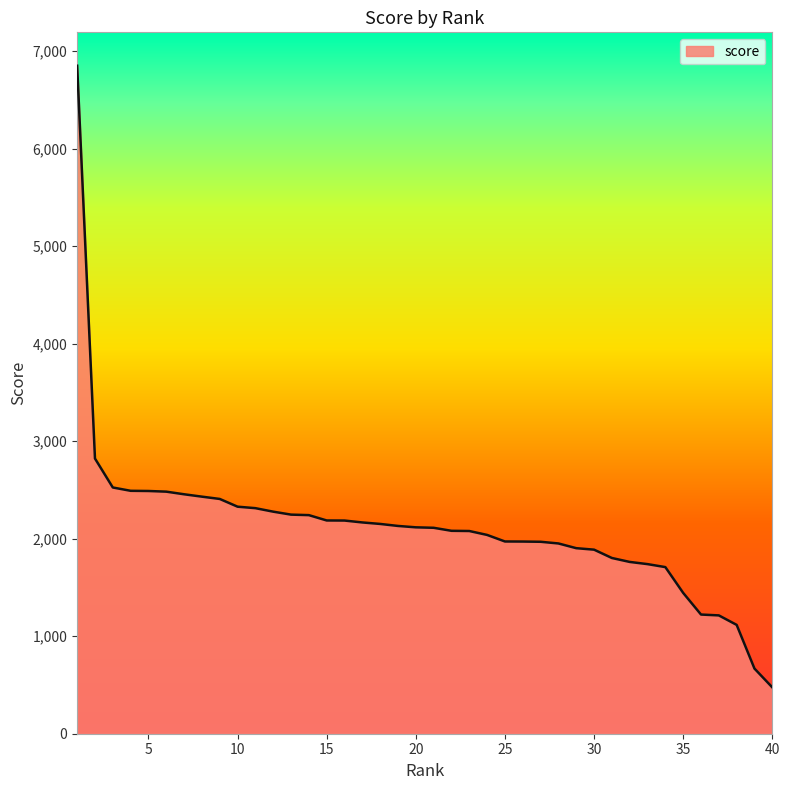

What is the difference between the maximum and minimum values?

6374.1